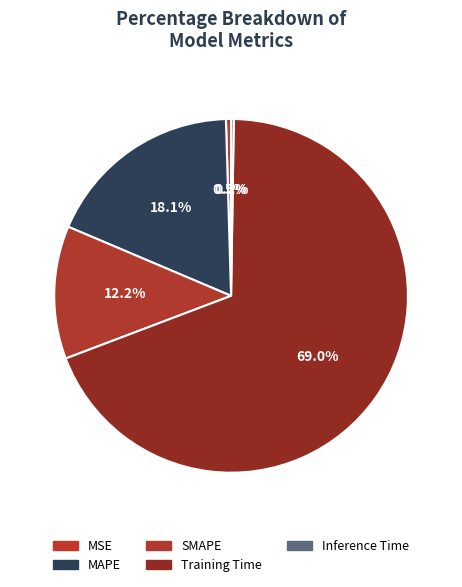

To the nearest percent, what is the average slice percentage?

20%